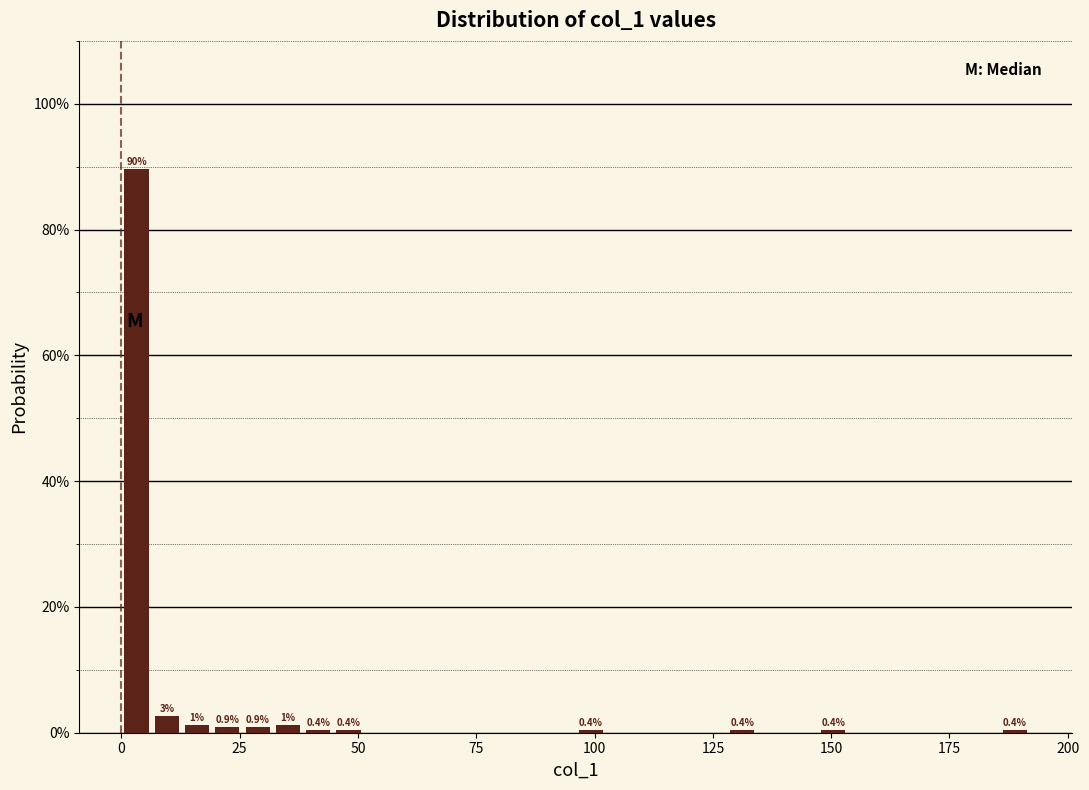

Read against the x-axis, roughly where is the centre of the tallest bar?

5